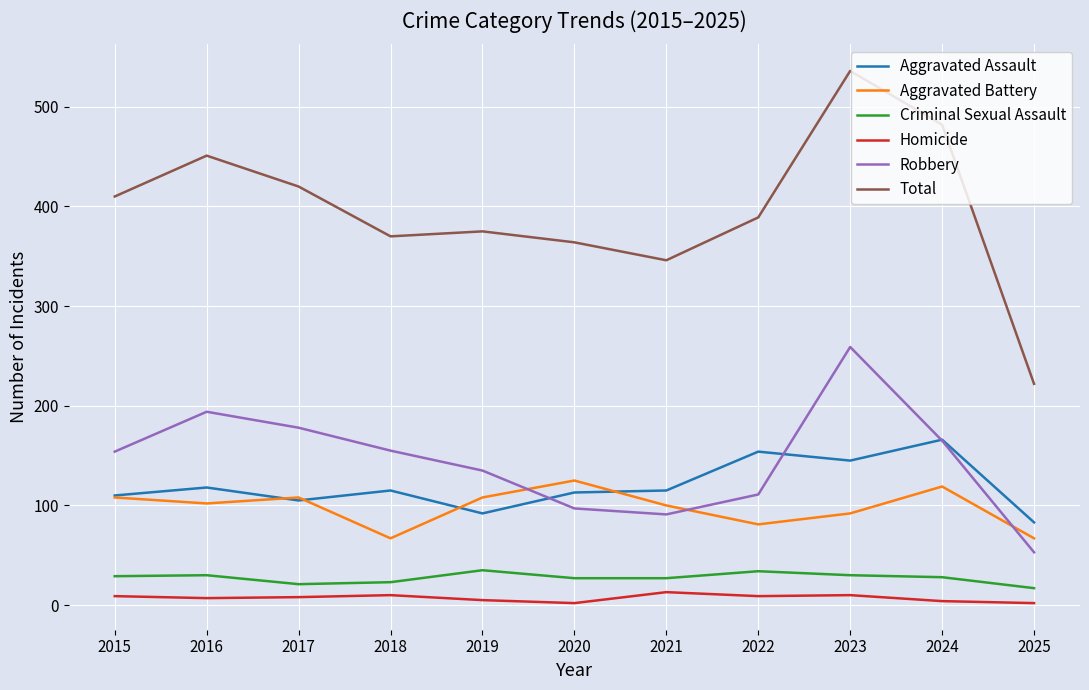

What is the difference between the second highest and minimum values in the Aggravated Assault series?

71